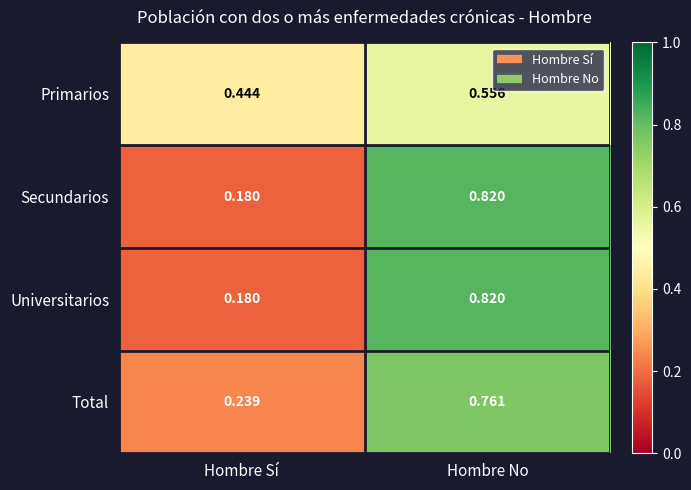

Which label corresponds to the smallest value in the chart?

Hombre Sí